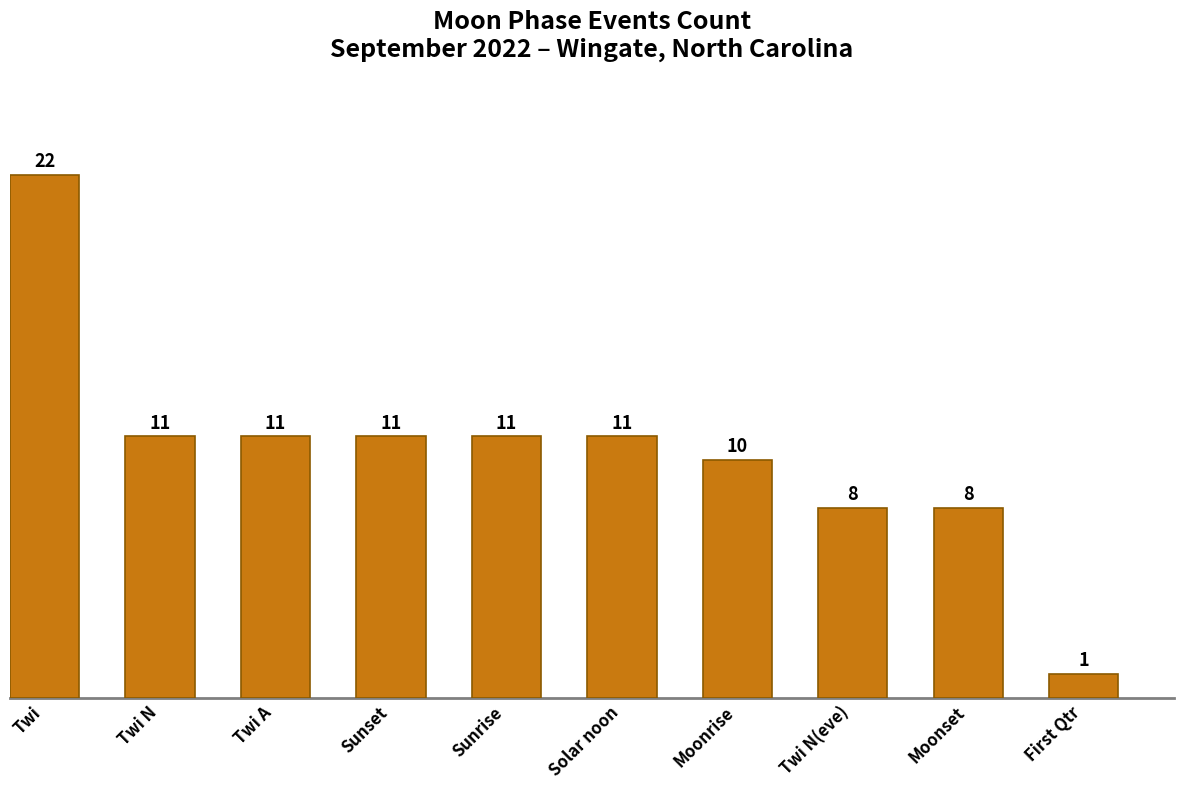

What is the difference between the maximum and minimum values?

21